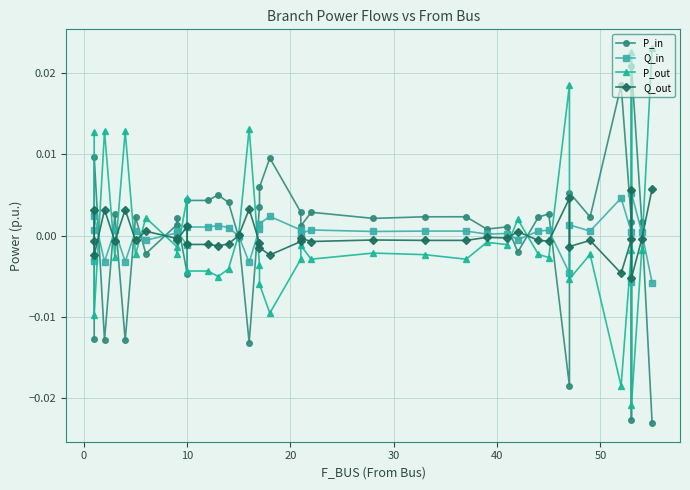

What are all the series names shown in the legend?

P_in, Q_in, P_out, Q_out